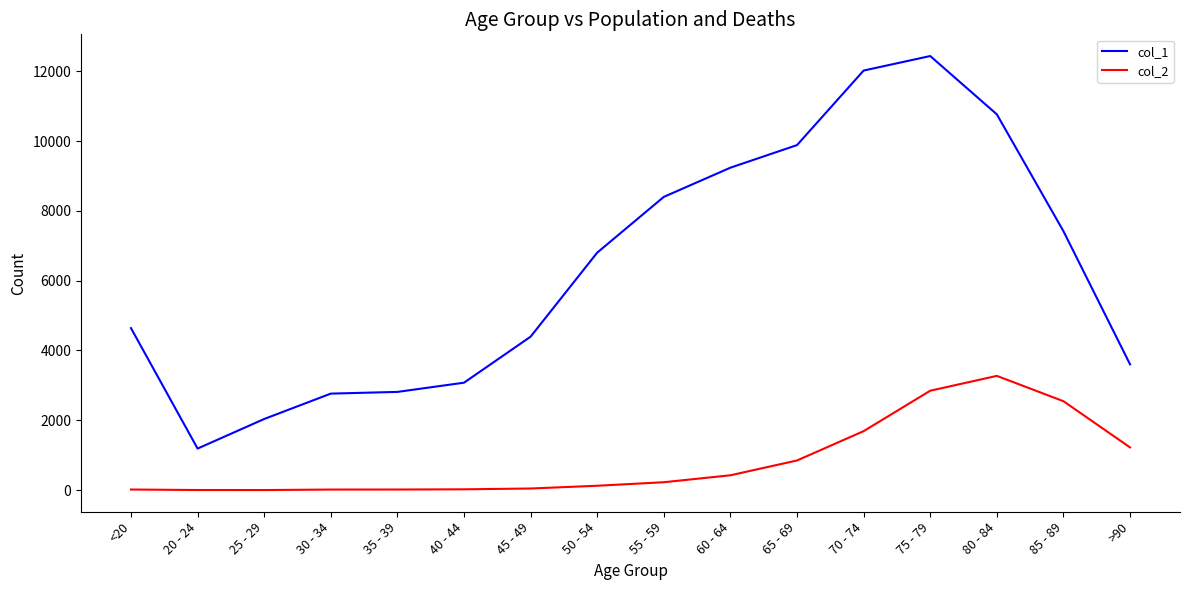

At which label is col_2 closest to 1638?

70 - 74